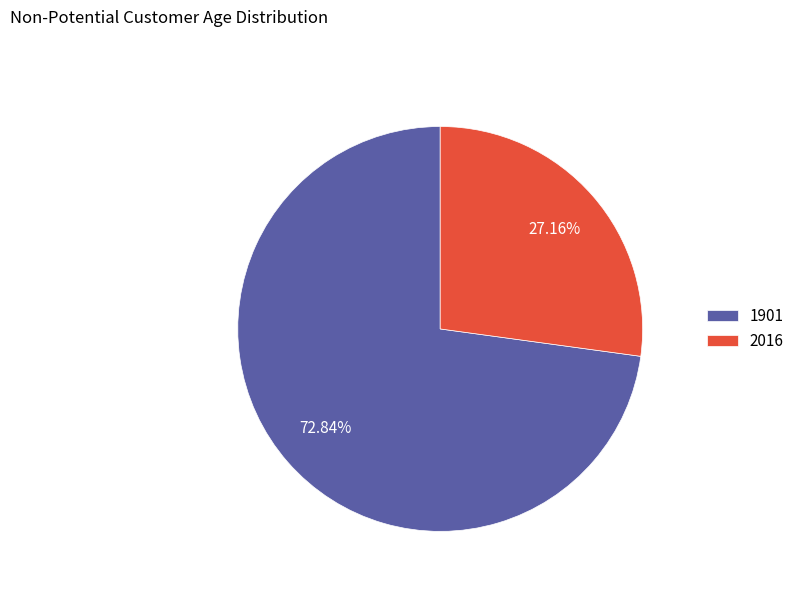

To the nearest percent, what is the combined percentage of 1901 and 2016?

100%